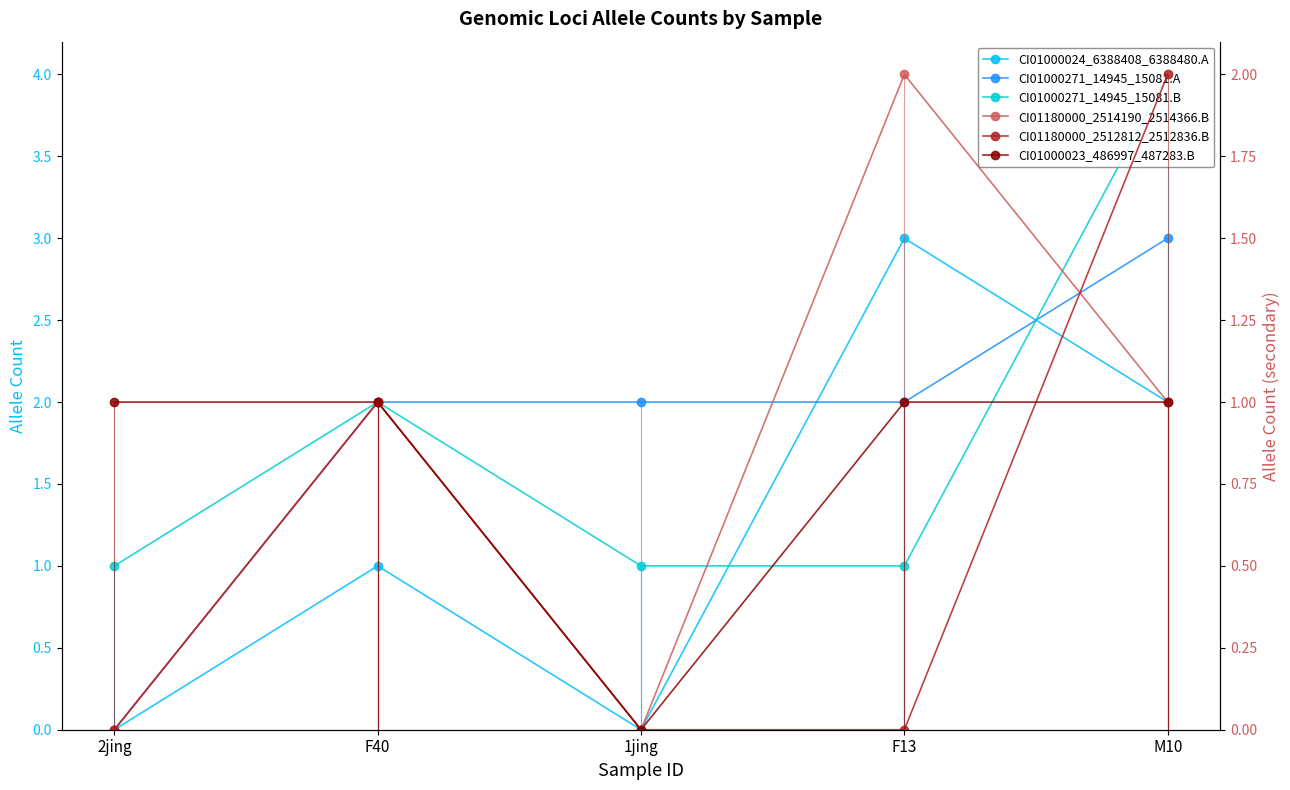

Which label corresponds to the smallest value in the chart?

2jing